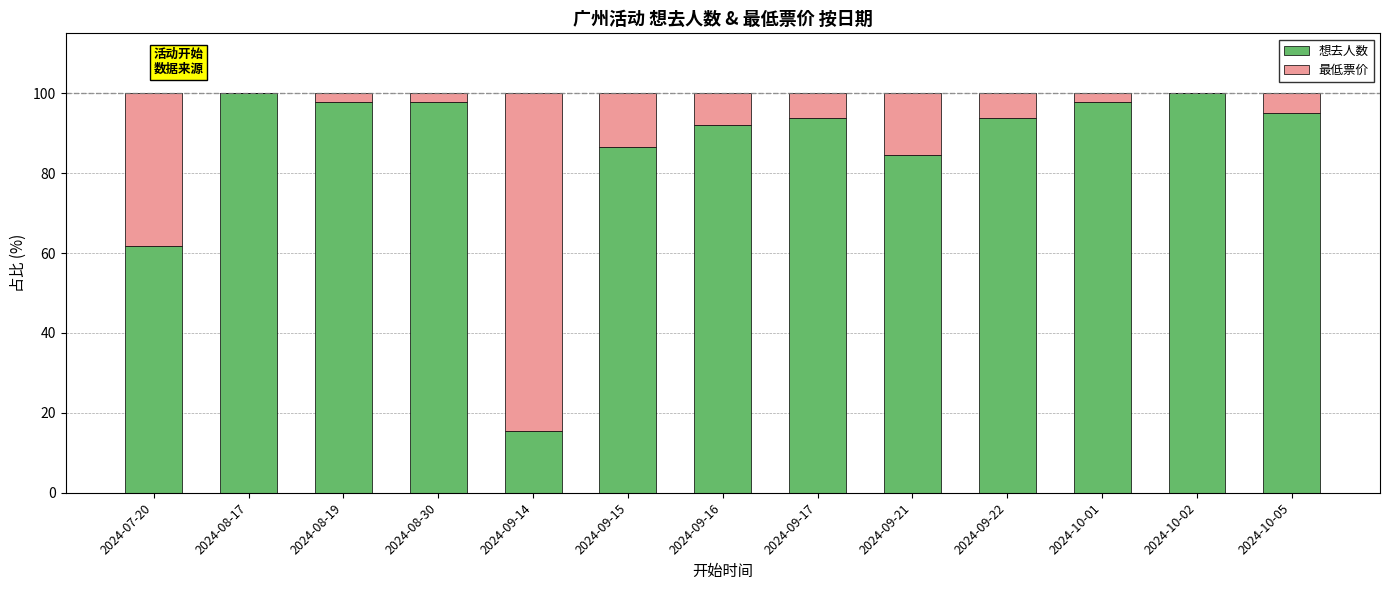

True or false: 想去人数 has a value of 115.7 at 2024-09-21.

False